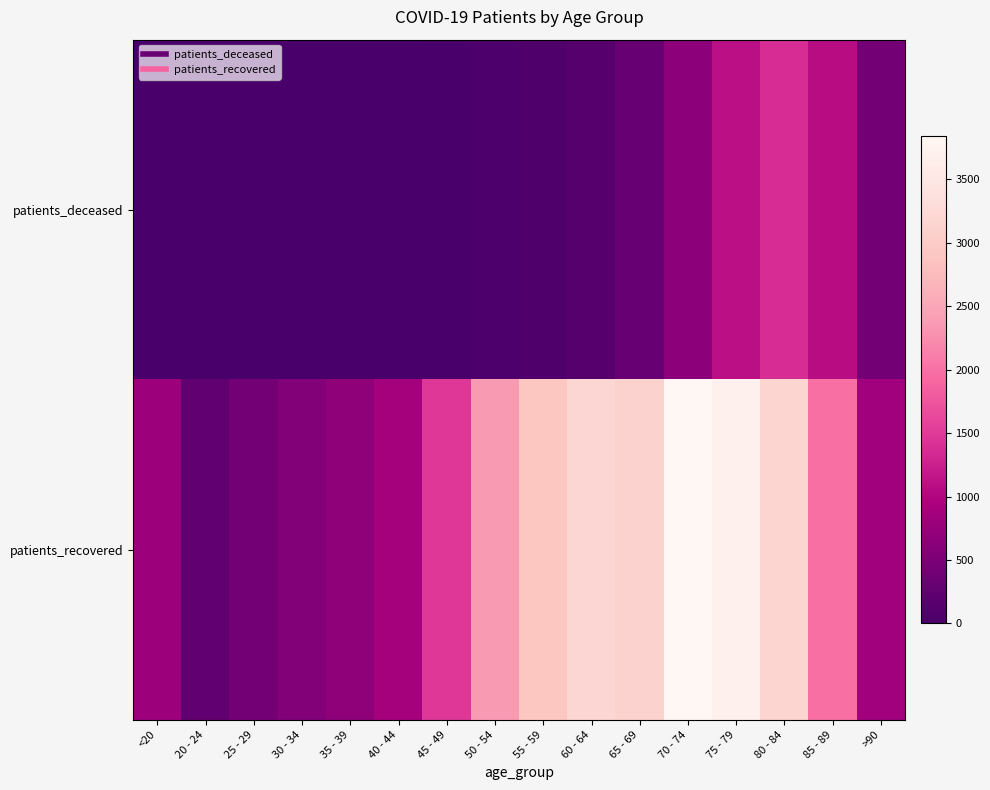

What is the spread (max minus min) of values at 80 - 84?

1763